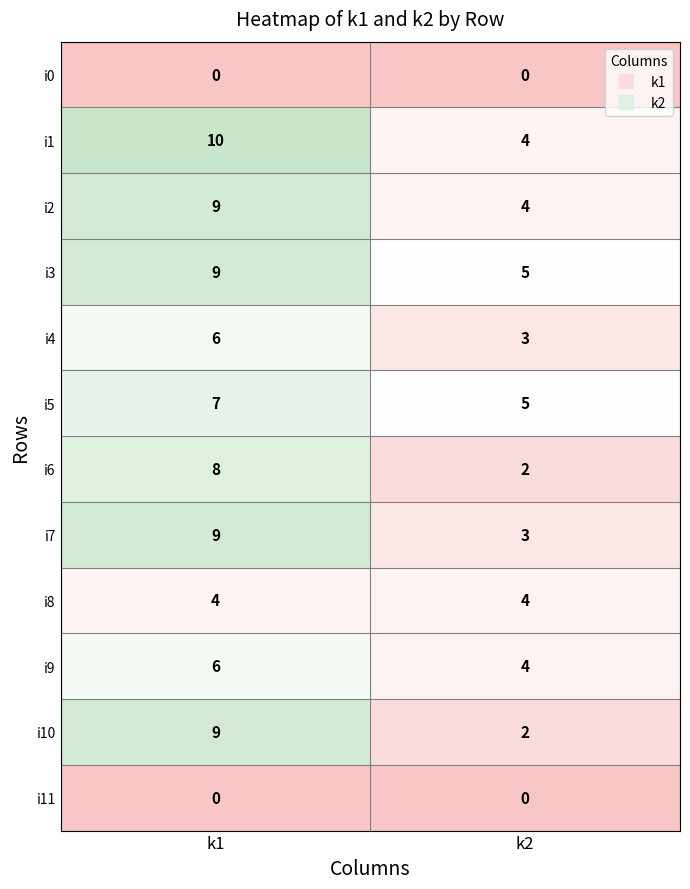

What is the greatest value displayed?

10